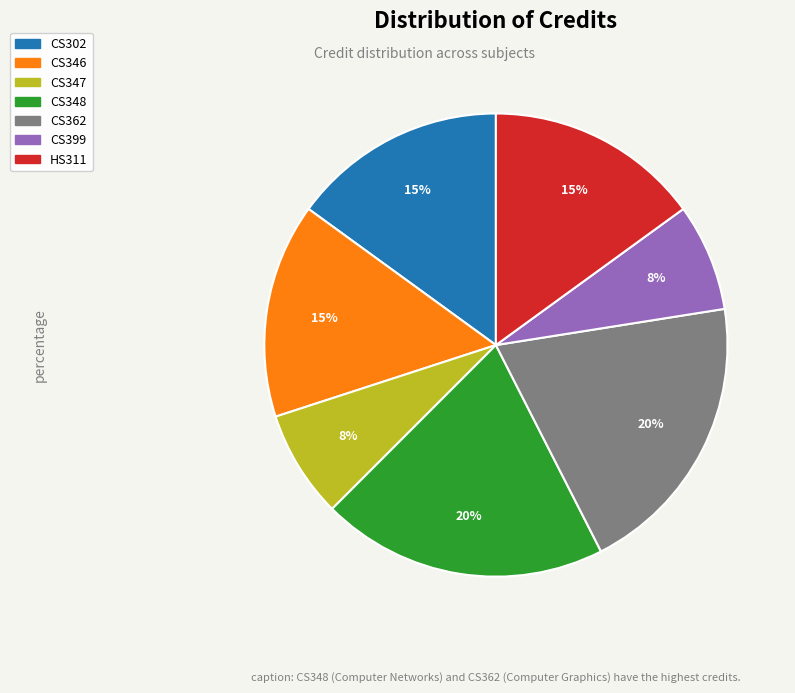

To the nearest percent, what is the average slice percentage?

14%